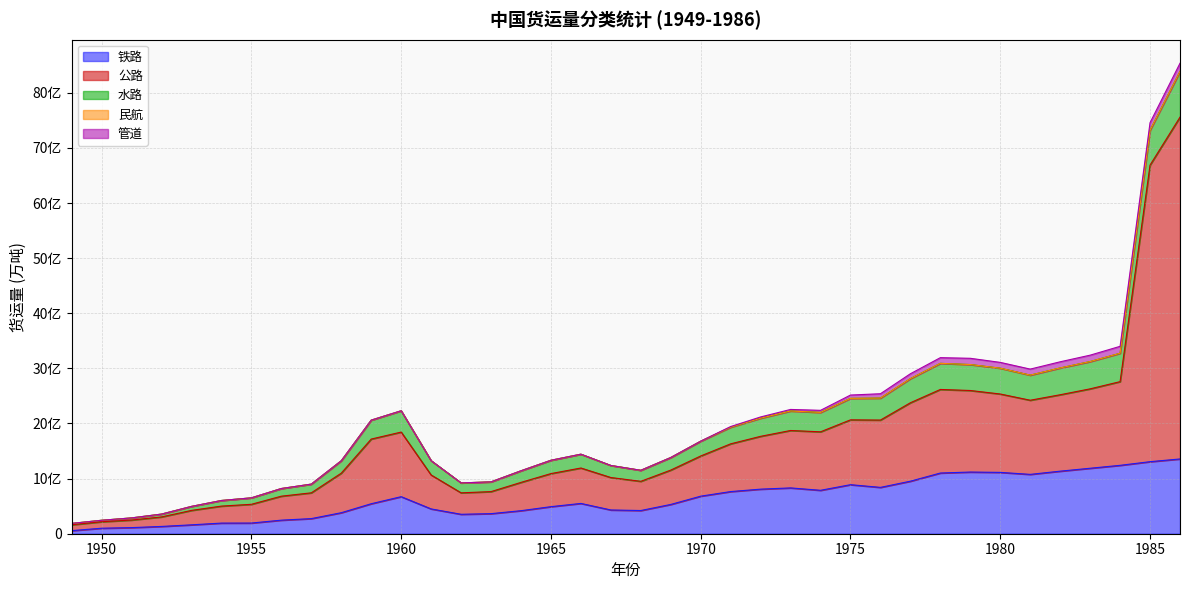

How many lines are shown in the chart?

5